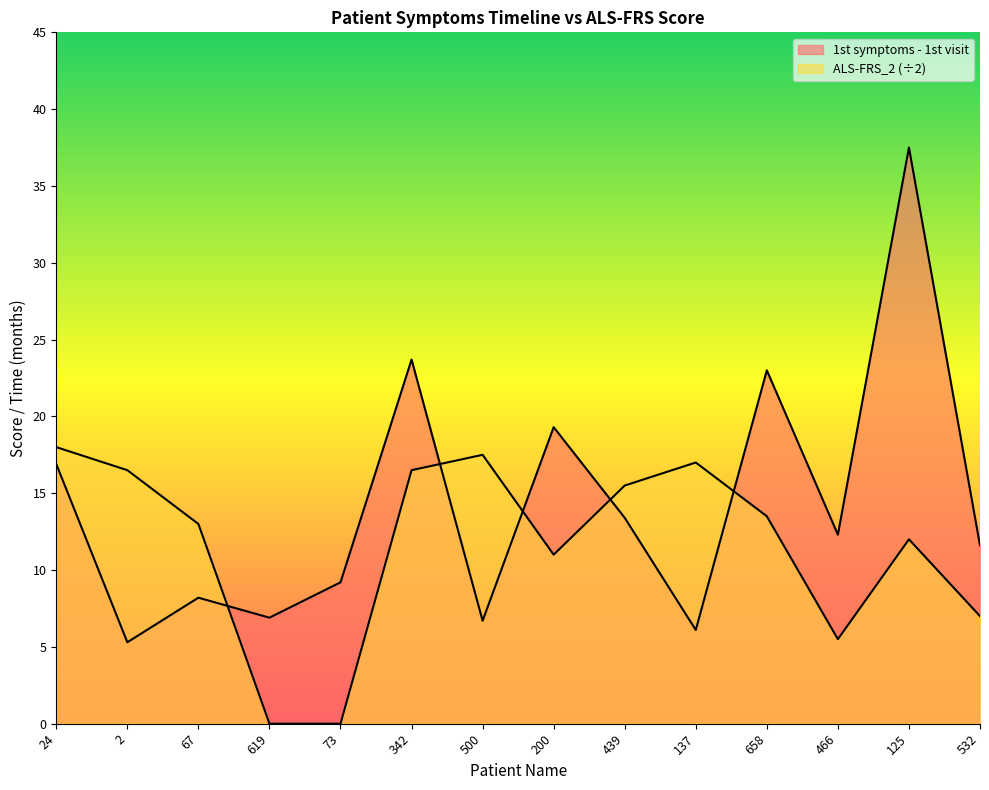

Rank the series by their average value, from lowest to highest.

ALS-FRS_2, 1st symptoms - 1st visit